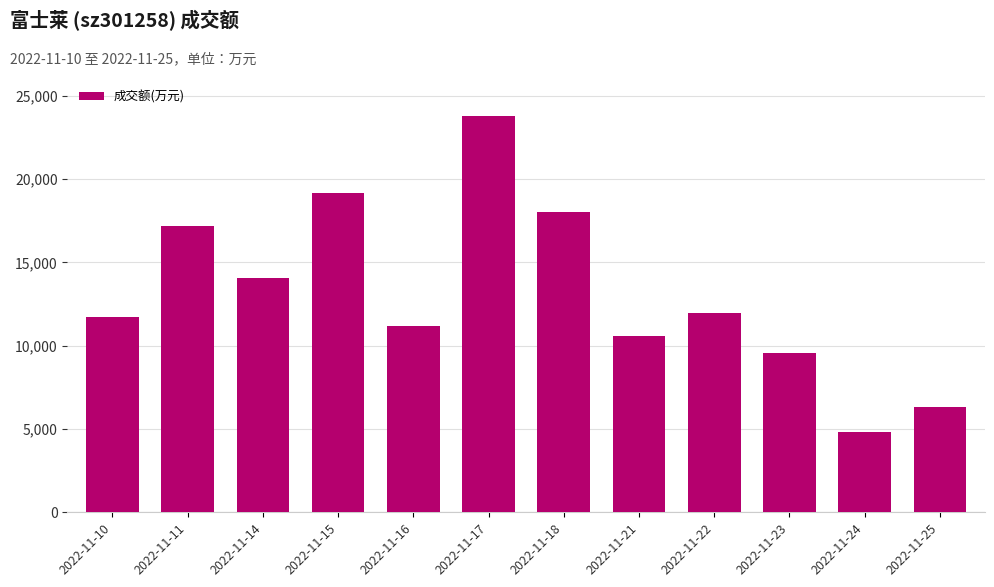

Reading left to right, extract all data points from this chart.

11744	17199	14063	19132	11179	23786	18038	10568	11961	9580	4827	6343